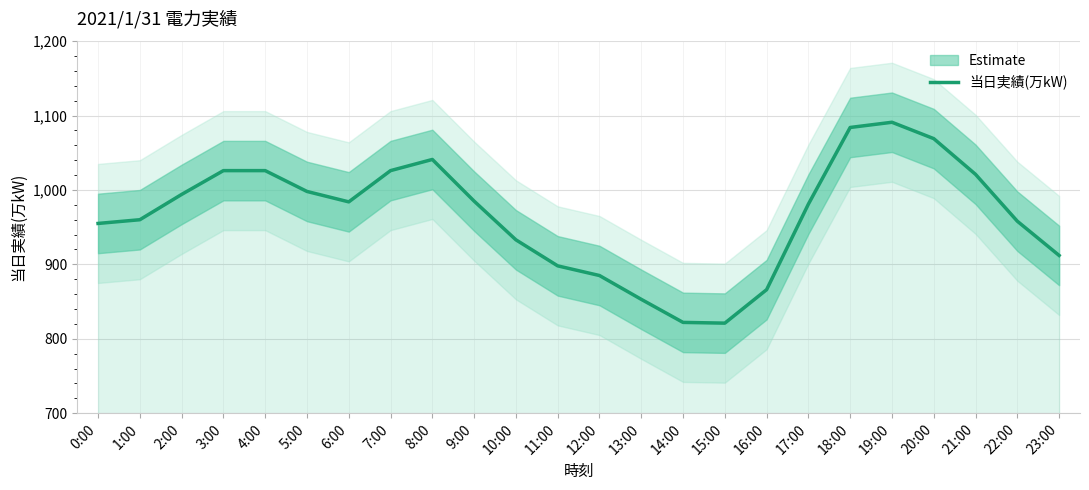

Count the number of values greater than 984.

11